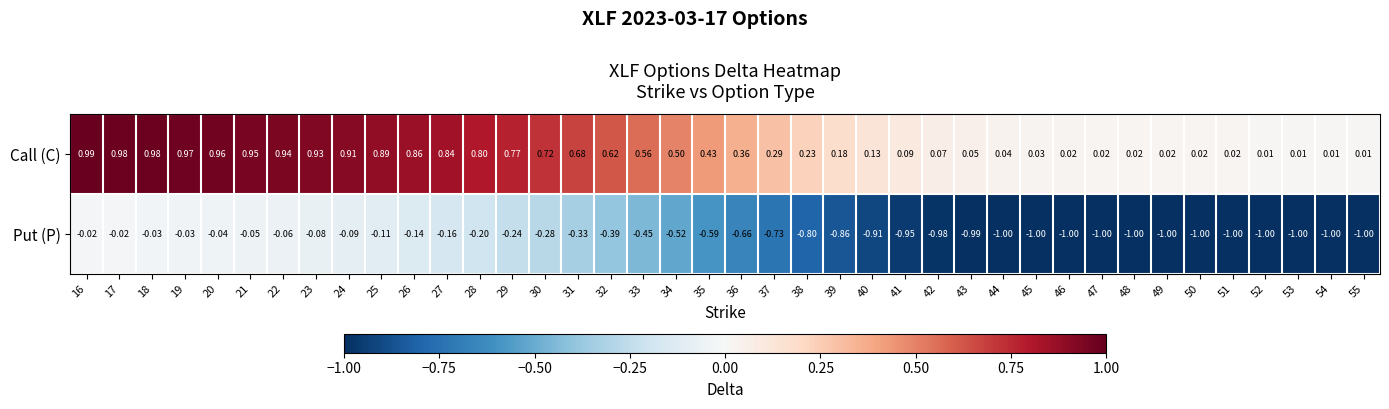

List the series in order of their peak value, lowest first.

Put (P), Call (C)